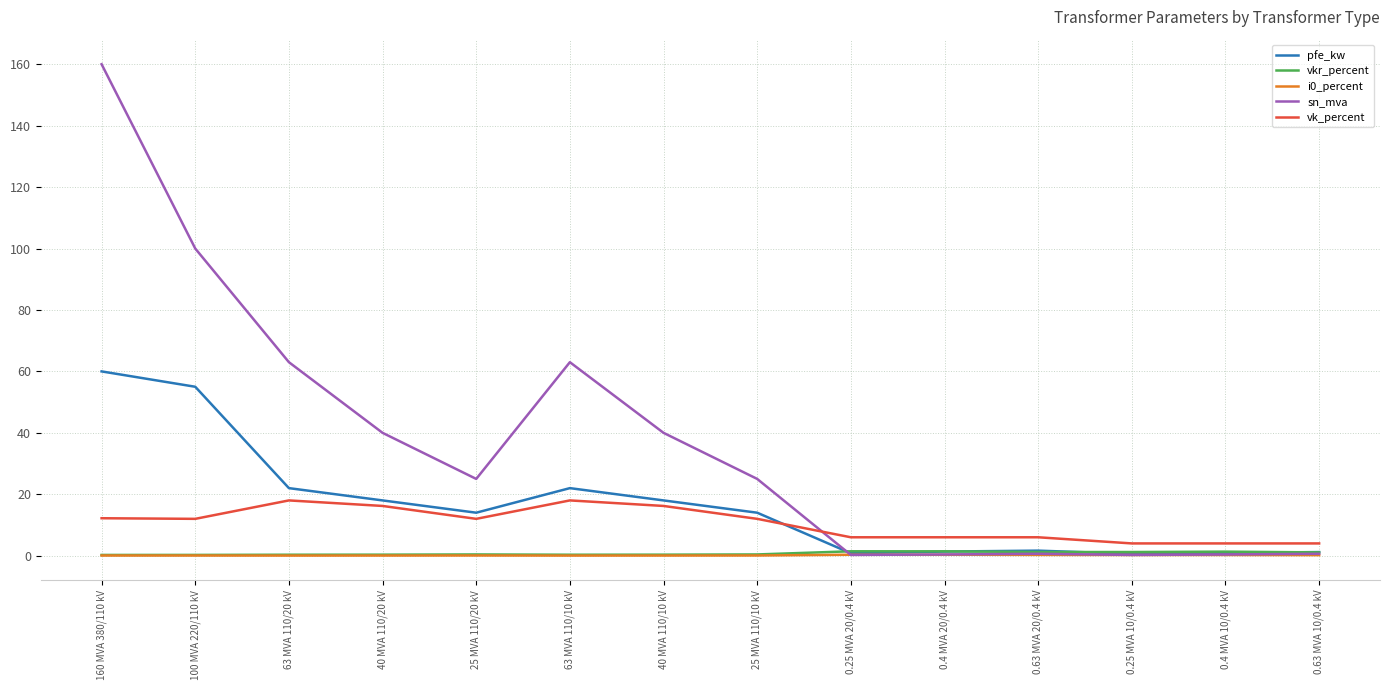

What is the greatest value displayed?

160.0